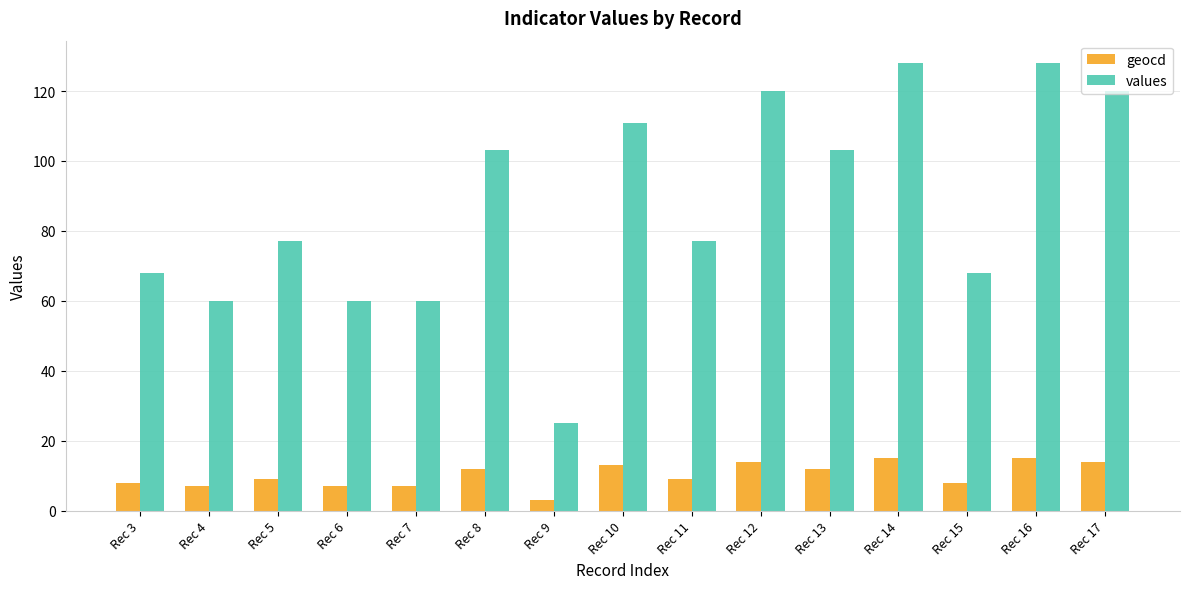

What is the sum of the values values at Rec 6 and Rec 3?

128